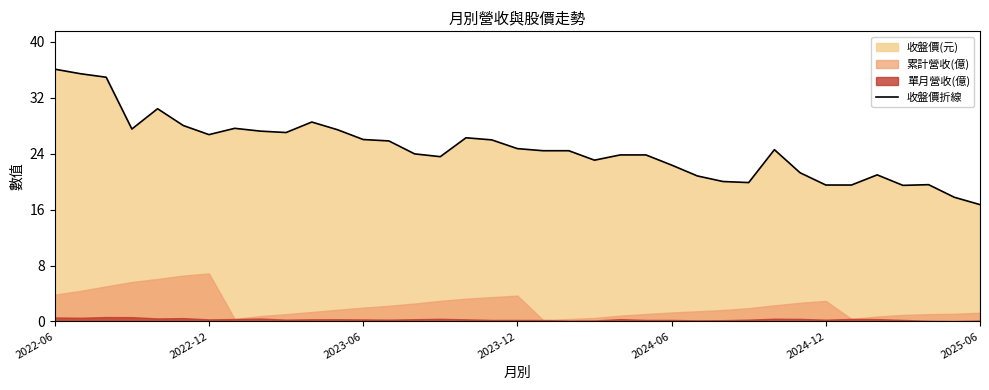

Is it true that 收盤價折線 equals 41.2 at 2023-12?

False